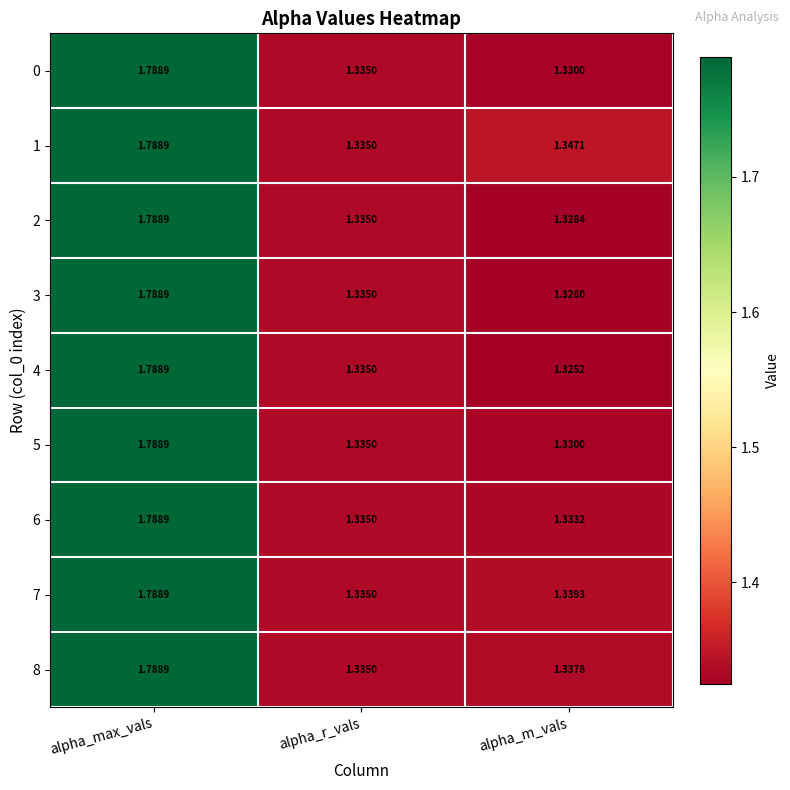

Where is 1 nearest to the value 1?

alpha_r_vals